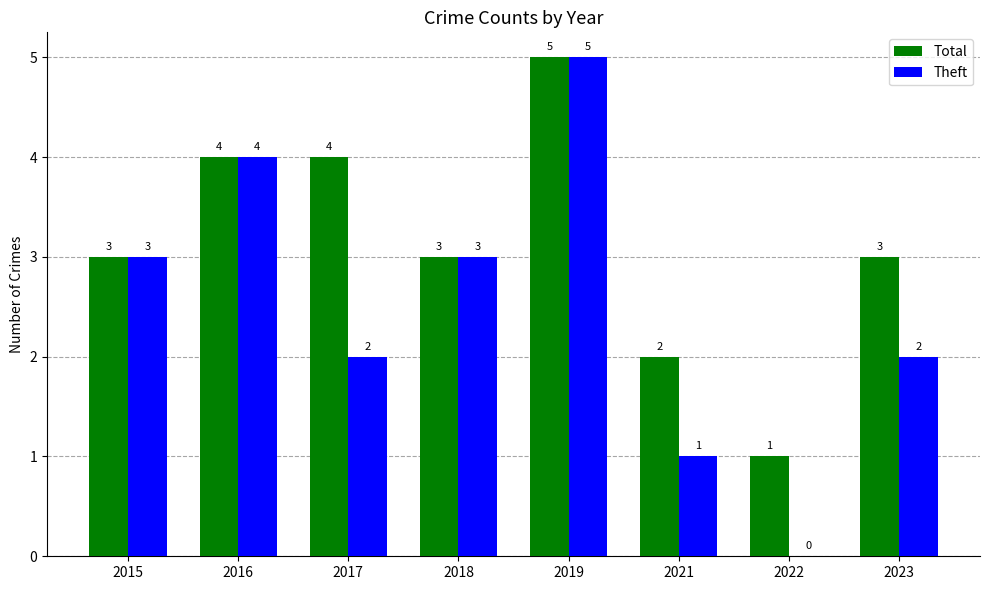

Count the number of data series in this chart.

2